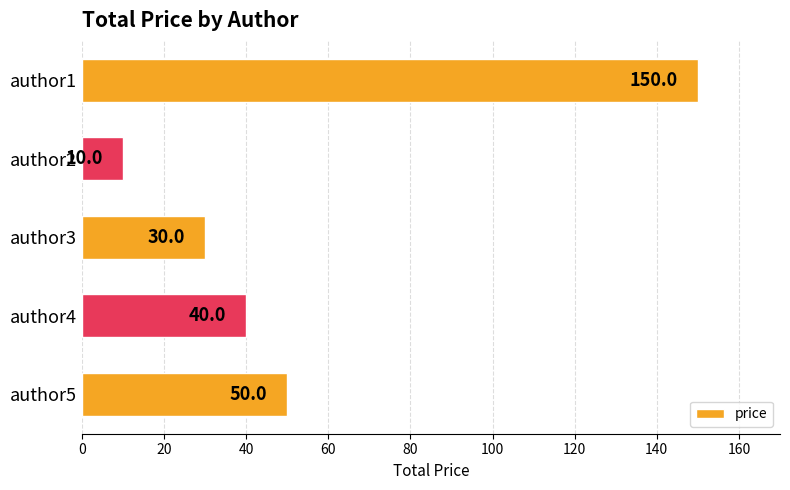

List the labels in order of value, smallest first.

author2, author3, author4, author5, author1